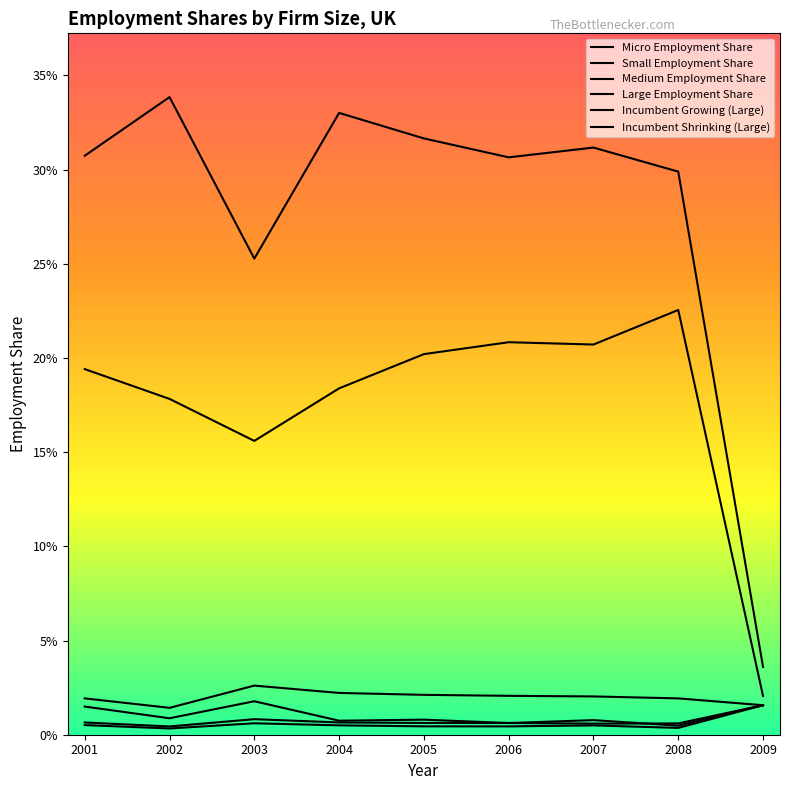

How many interior local peaks does the Micro Employment Share series have?

1